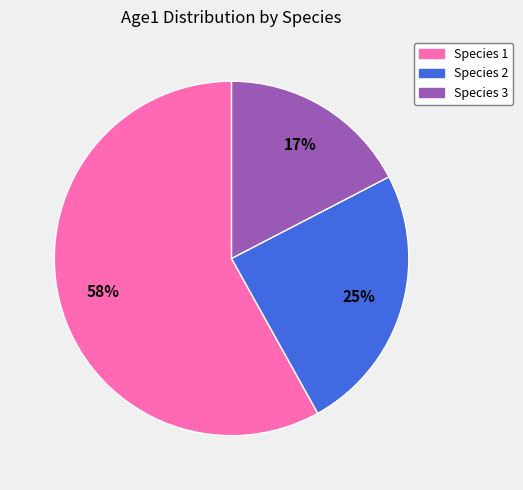

True or false: Species 1 accounts for 52% of the total.

False